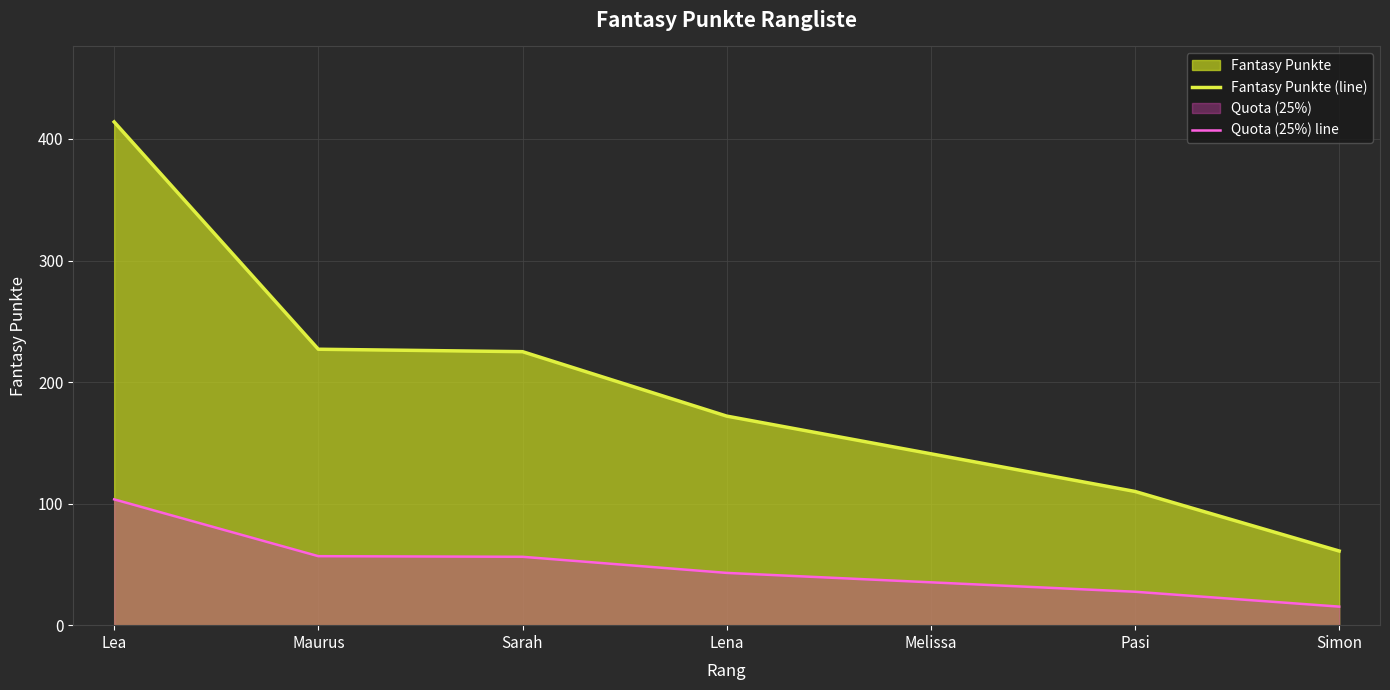

How many values in the Fantasy Punkte (line) series exceed 172?

3